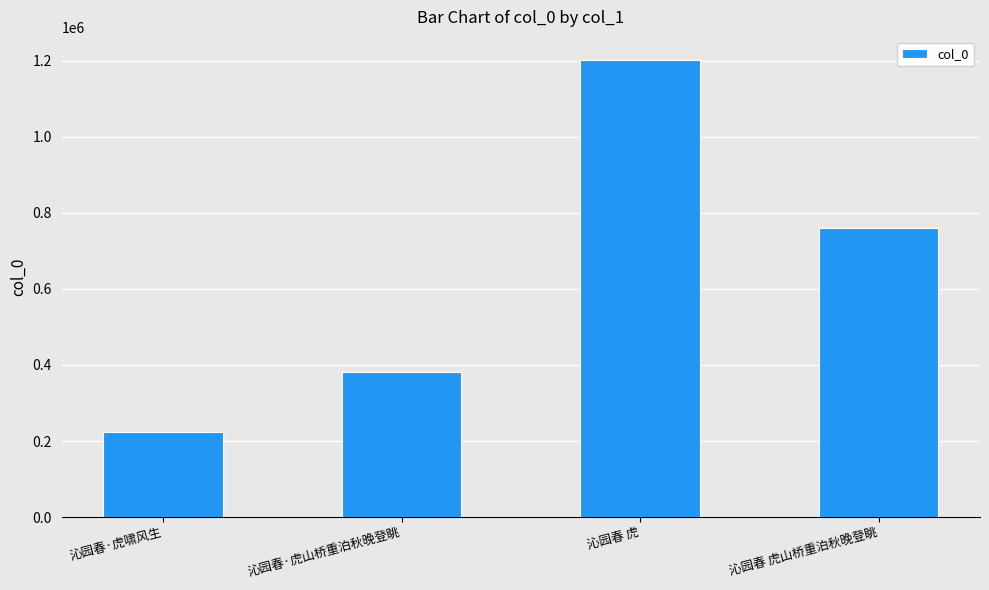

Reading left to right, transcribe all the data shown in this chart.

沁园春·虎啸风生=224091	沁园春·虎山桥重泊秋晚登眺=380754	沁园春 虎=1202721	沁园春 虎山桥重泊秋晚登眺=760983